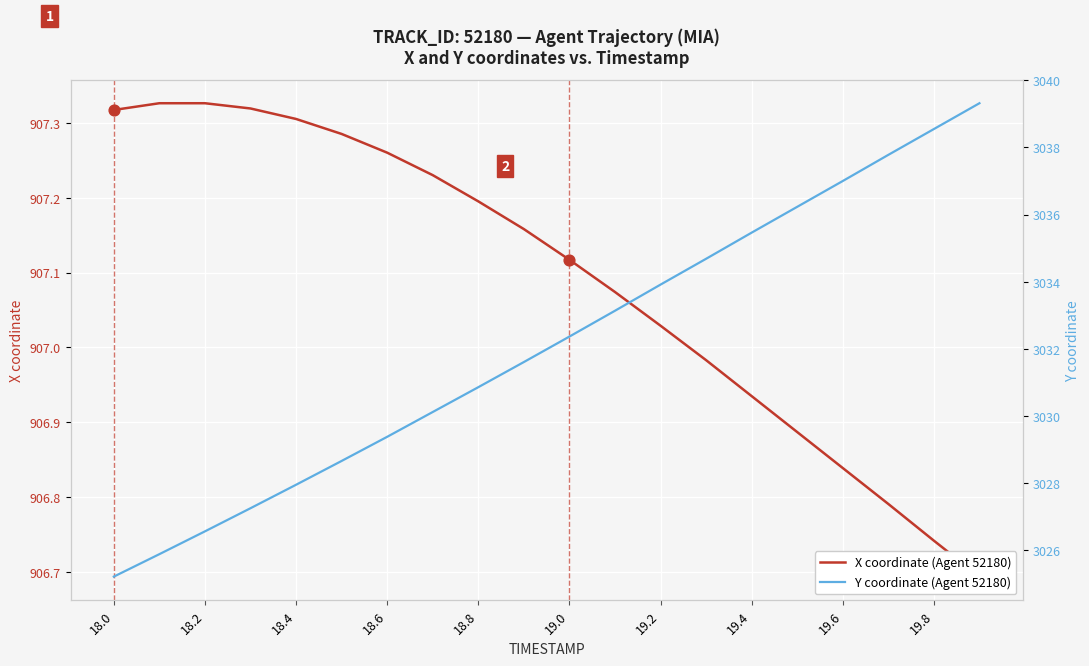

What are all the series names shown in the legend?

X coordinate (Agent 52180), Y coordinate (Agent 52180)